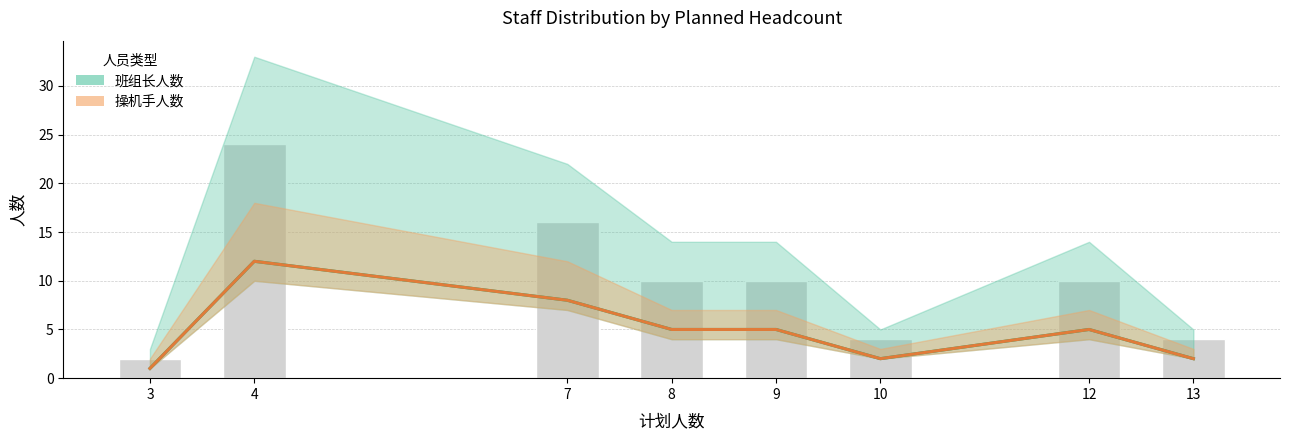

Reading left to right, list all the values displayed in this chart.

班组长人数: 3=1	4=12	7=8	8=5	9=5	10=2	12=5	13=2
操机手人数: 3=1	4=12	7=8	8=5	9=5	10=2	12=5	13=2